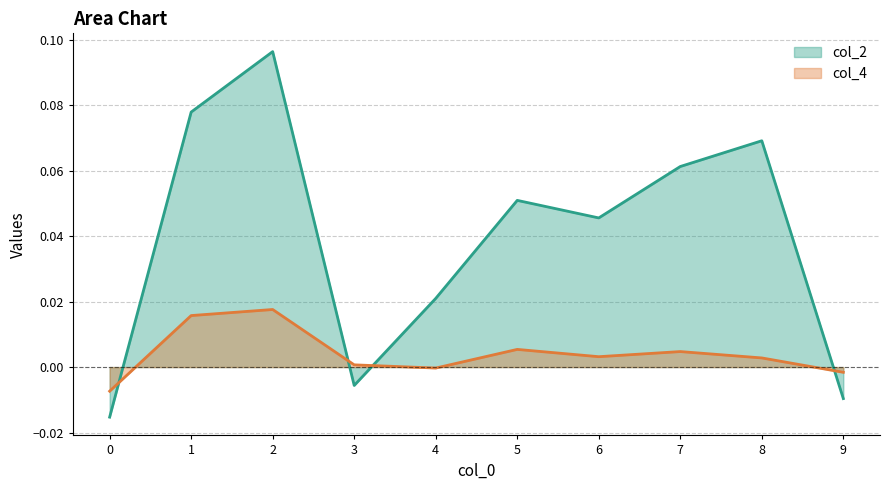

Between which two adjacent categories do col_4 and col_2 first intersect?

0 and 1